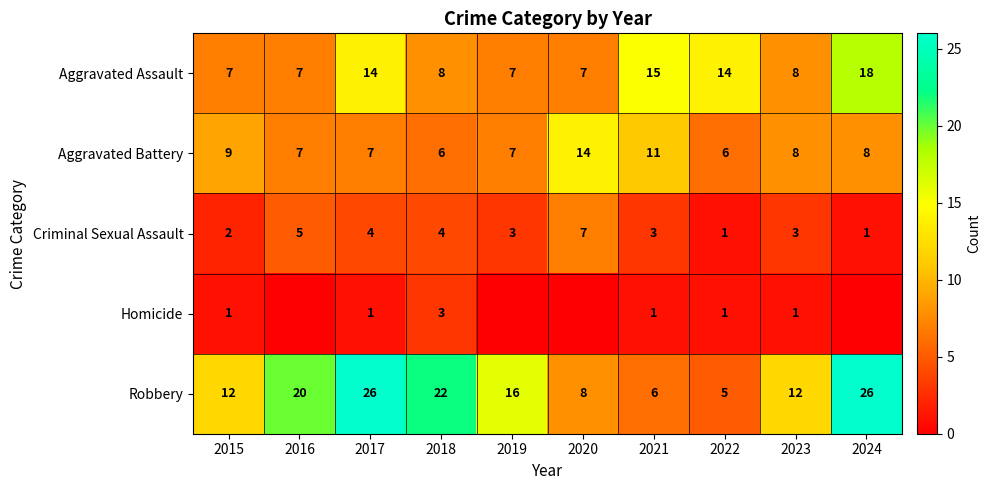

What is the total value across all series at 2018?

43